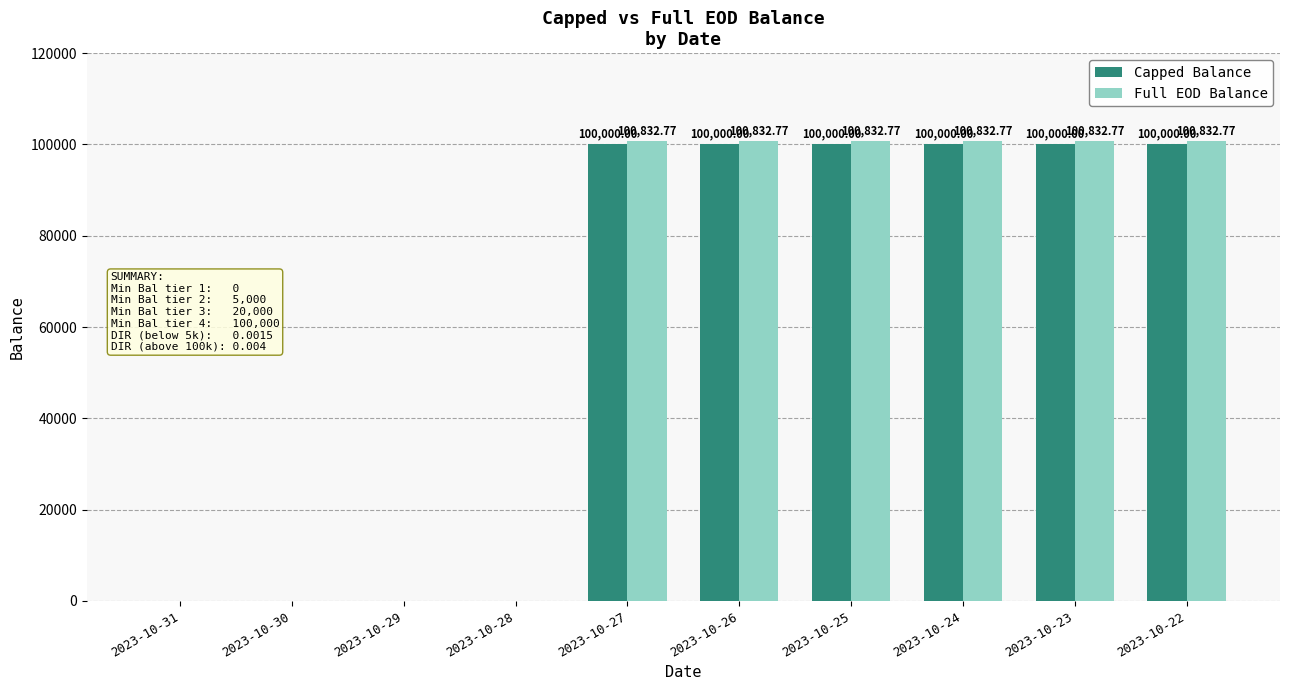

How many values in the Full EOD Balance series exceed 100832?

6